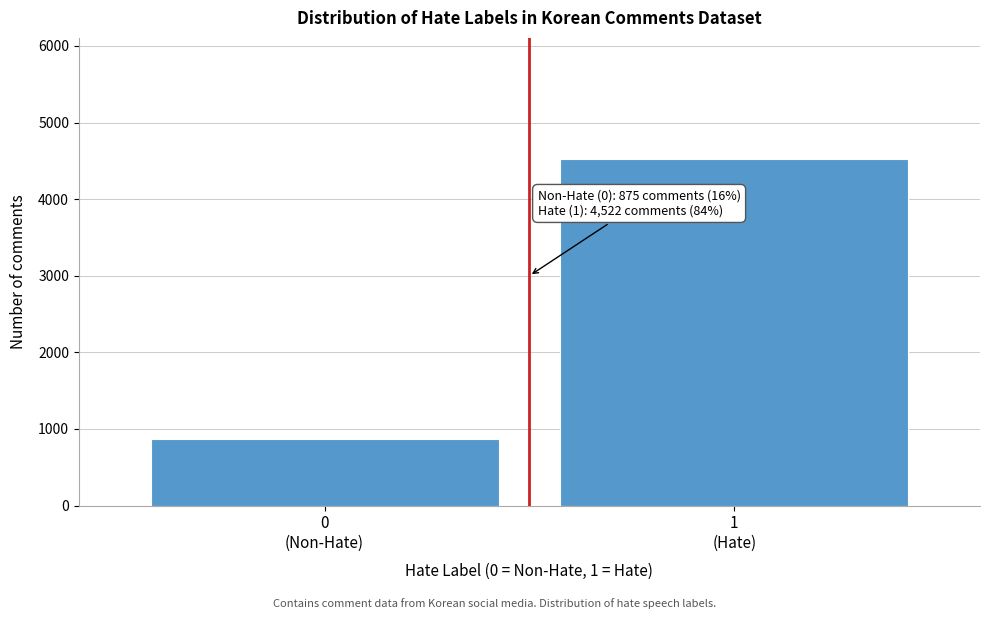

Reading left to right, what are all the values shown in this chart?

875	4522